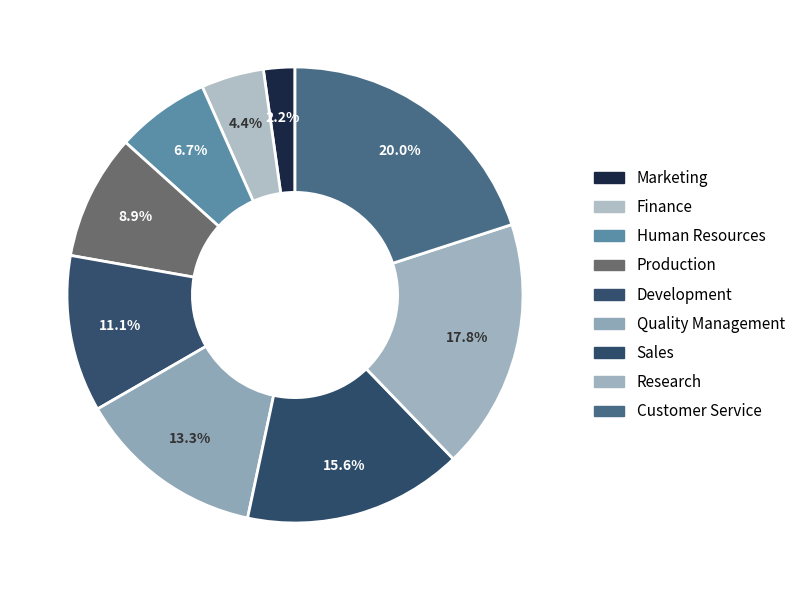

Count the number of slices in the pie.

9